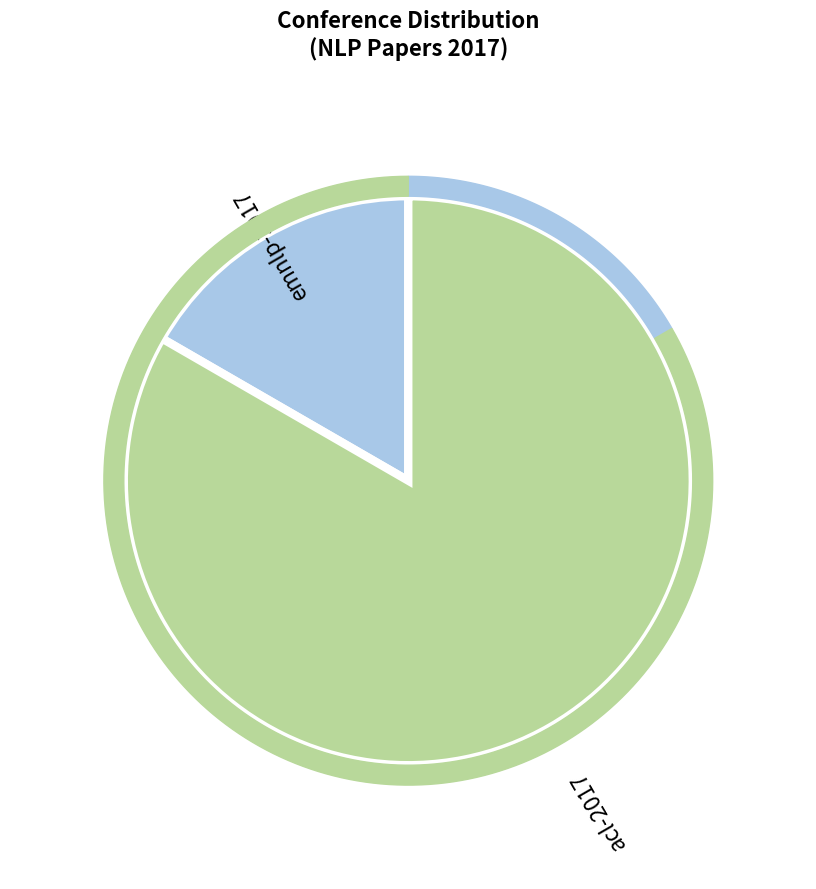

Is it true that acl-2017 is 98% of the pie?

False